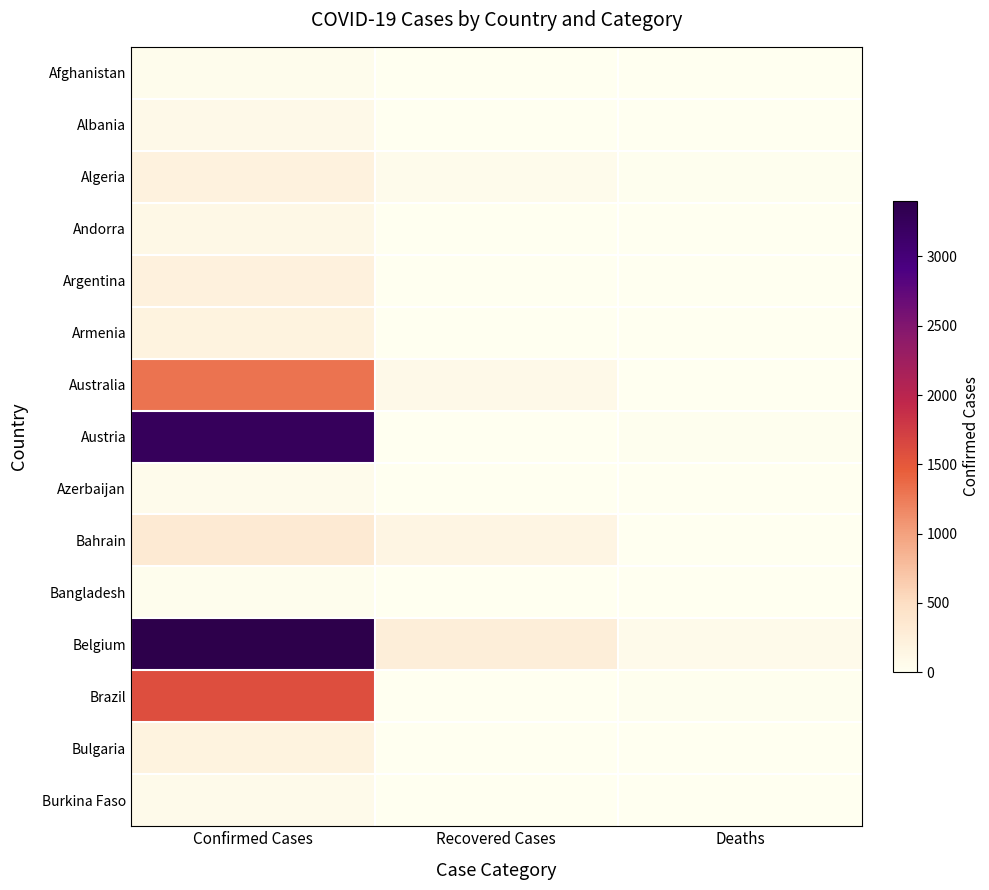

At which category is the sum across all series the highest?

Confirmed Cases